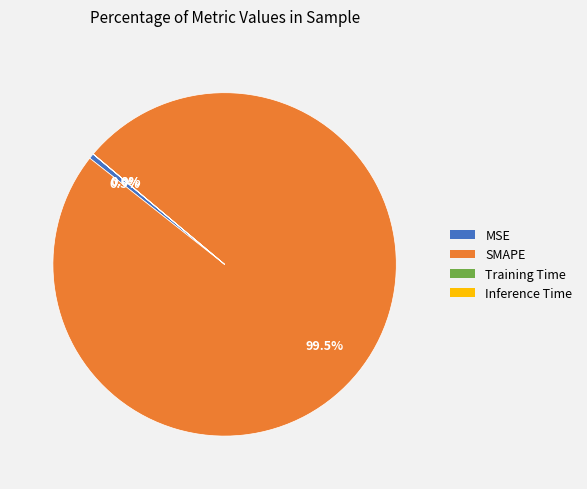

What is the largest slice in the pie chart?

SMAPE